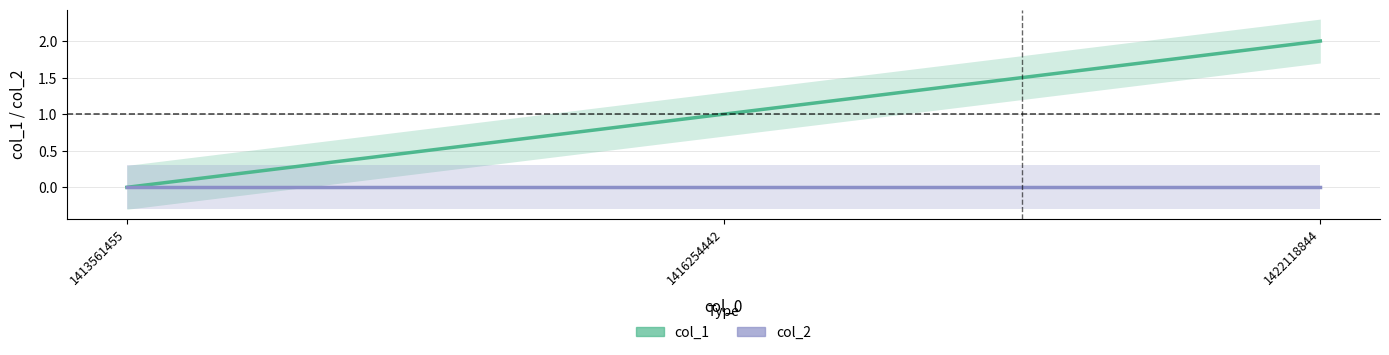

At which label does col_1 reach its peak?

1422118844